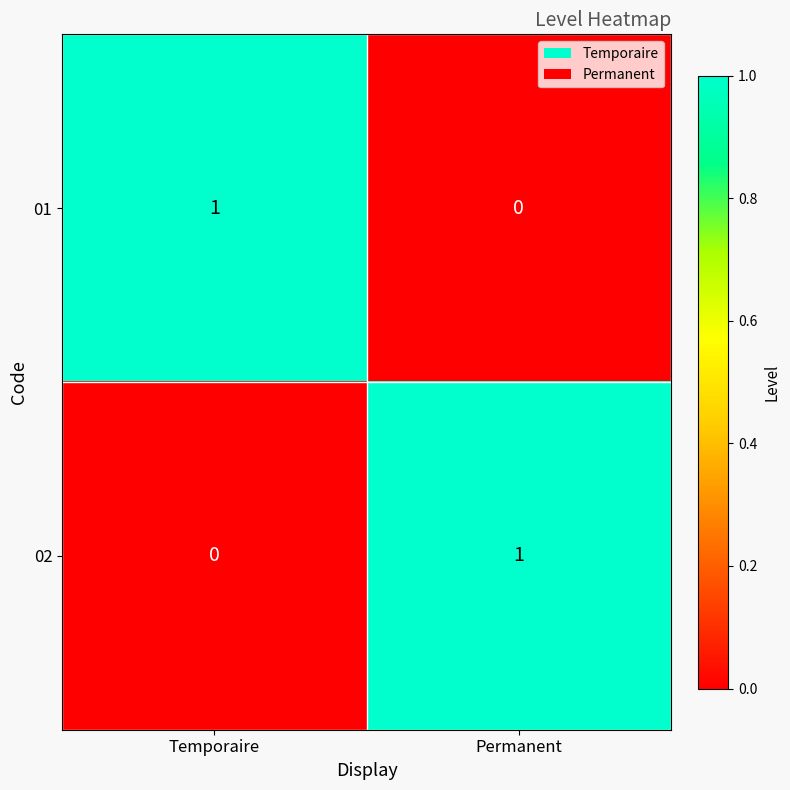

How many data points does each series have?

2